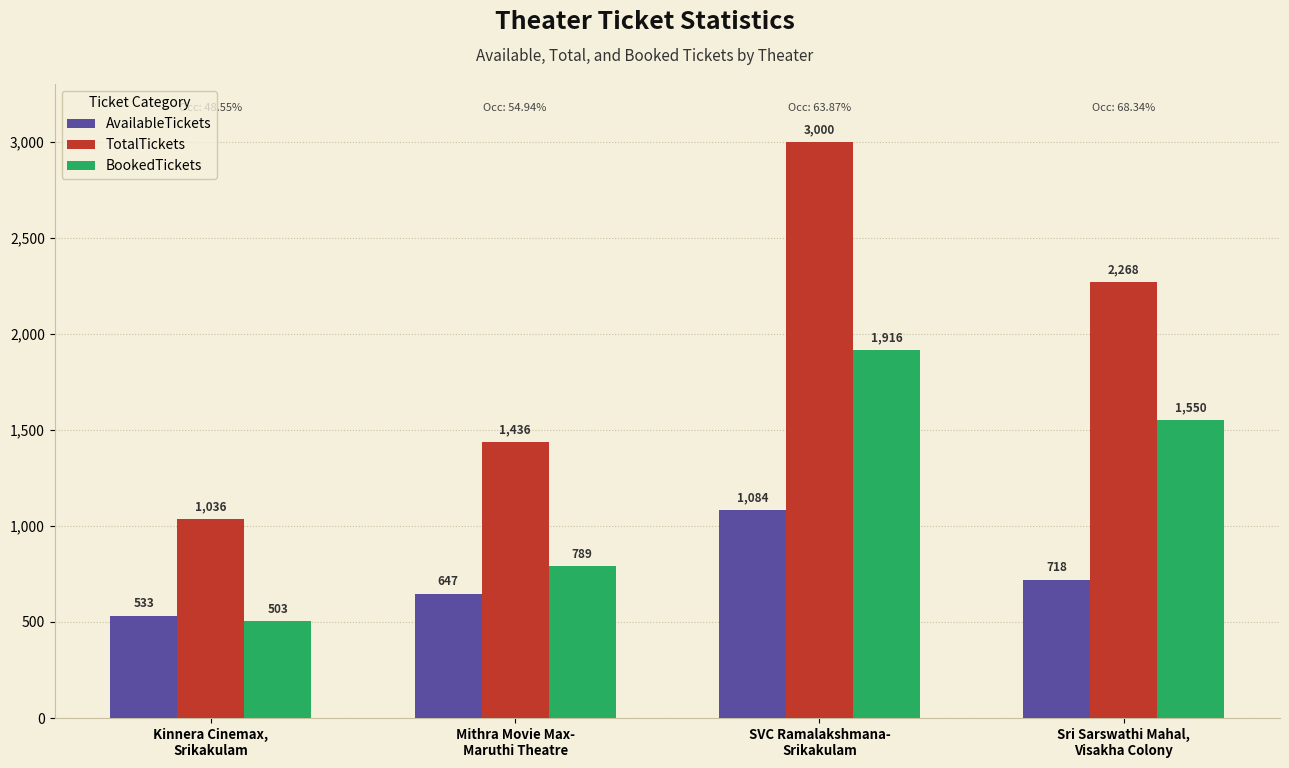

What is the greatest value displayed?

3000